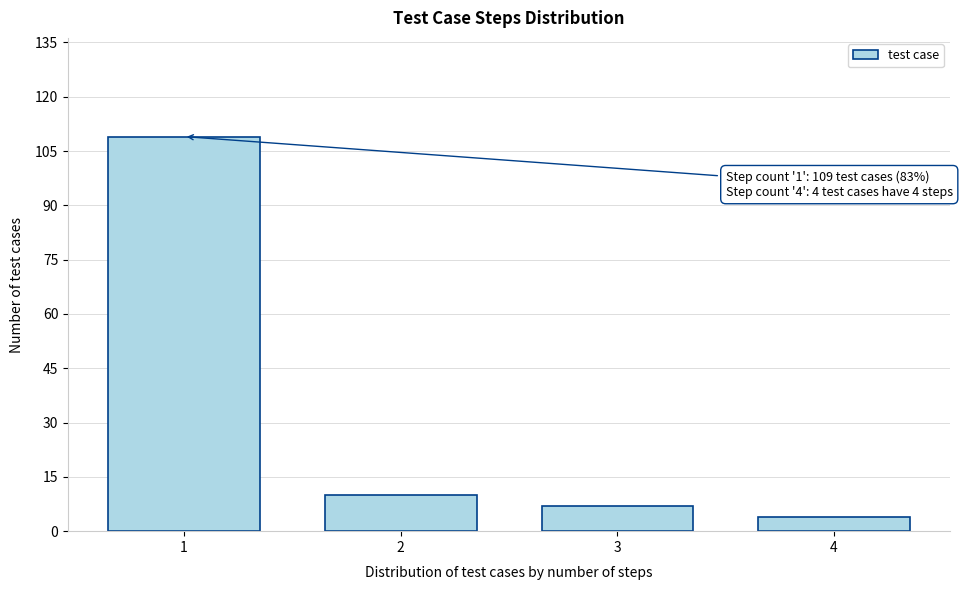

Reading left to right, list all the values displayed in this chart.

109	10	7	4